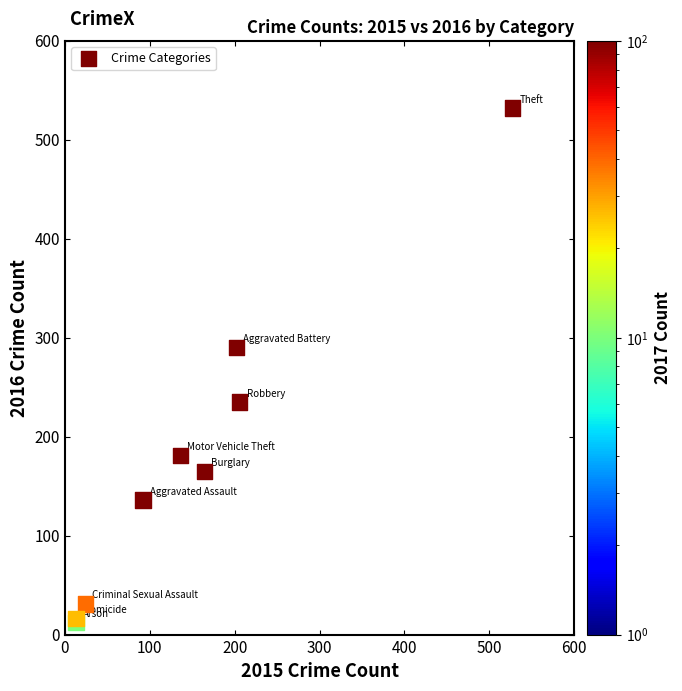

What Y value in the scatter plot is closest to 272?

290